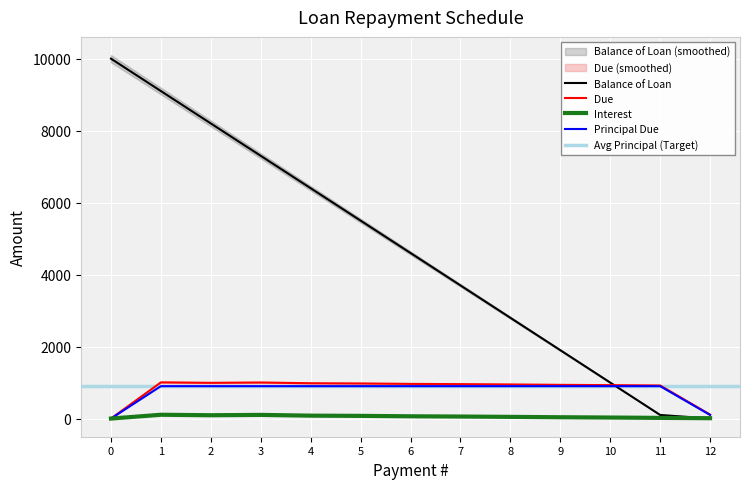

The value of Balance of Loan at 5 is 8948.4. True or false?

False